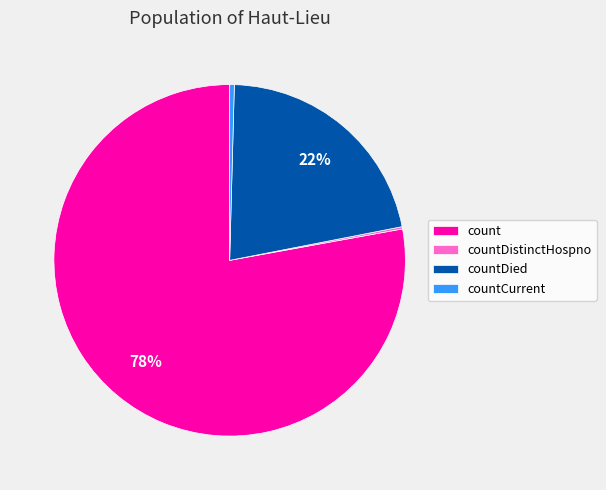

Is it true that count is 92% of the pie?

False